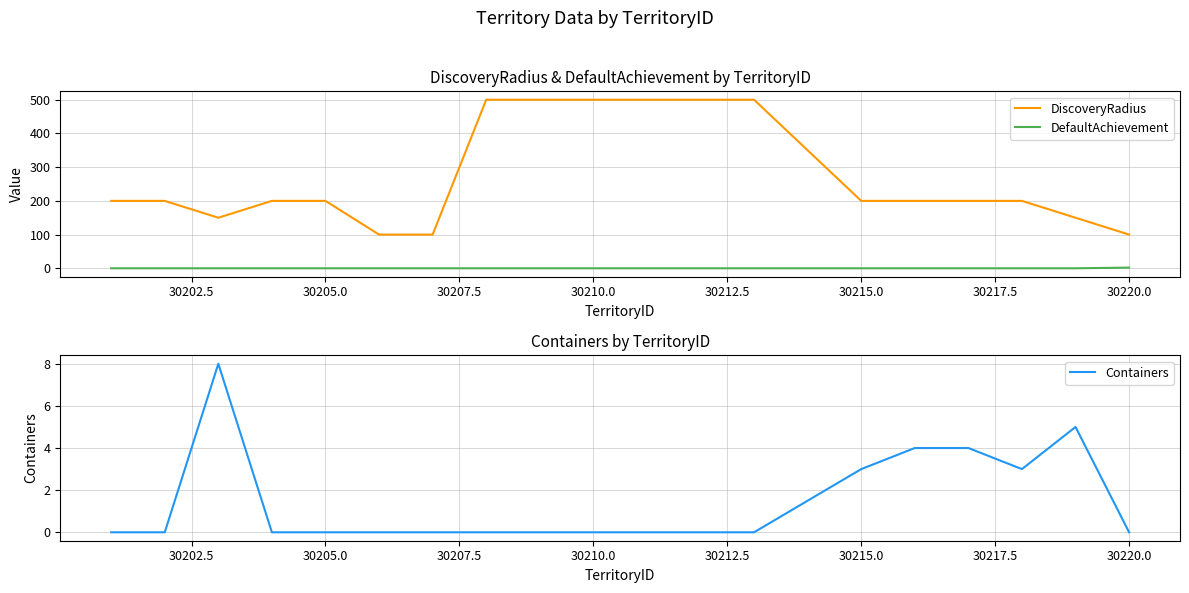

What is the minimum value for DiscoveryRadius?

100